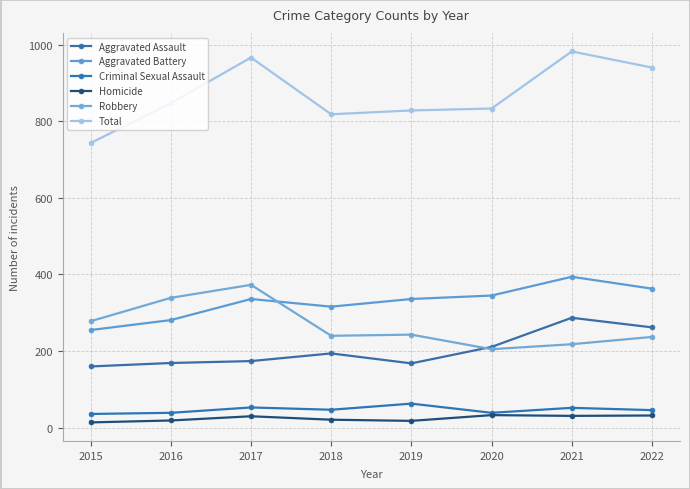

In Aggravated Battery, how many points are lower than both neighbors (excluding endpoints)?

1